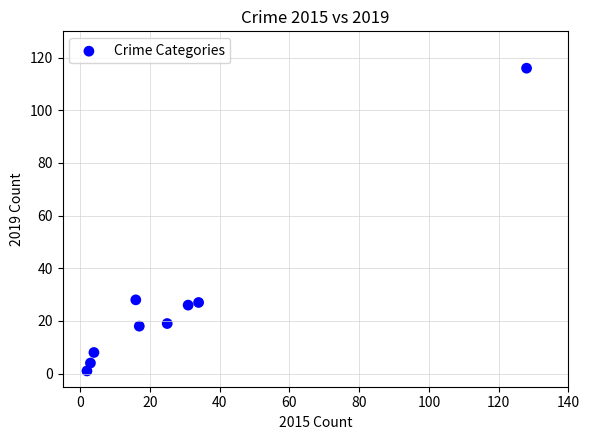

What is the average X value?

29